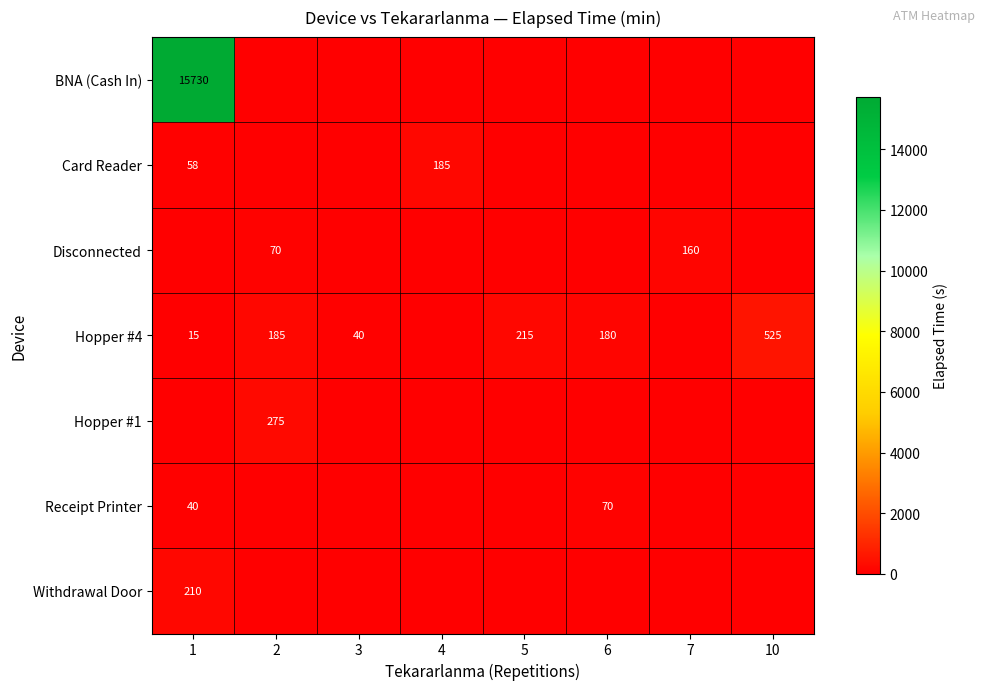

True or false: Hopper #4 has a value of 57 at 3.

False